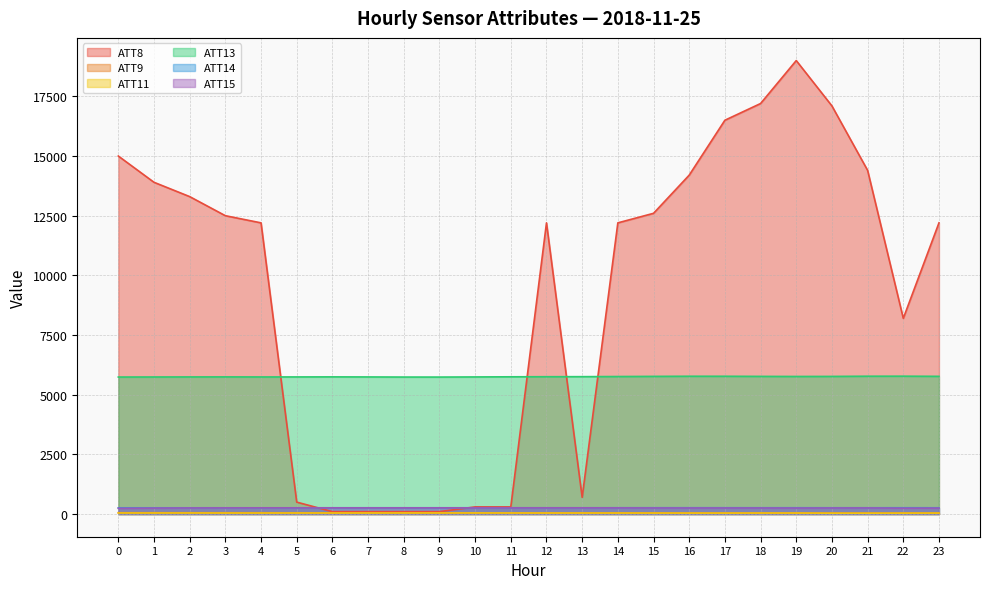

True or false: ATT14 and ATT9 cross at least once.

False